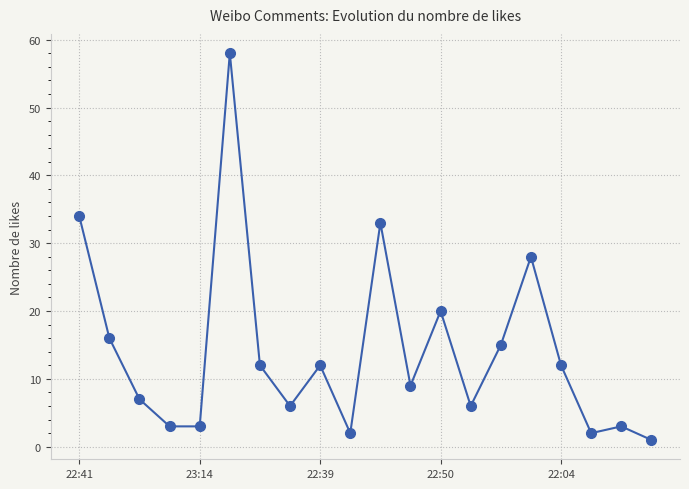

What is the maximum value shown in the chart?

58